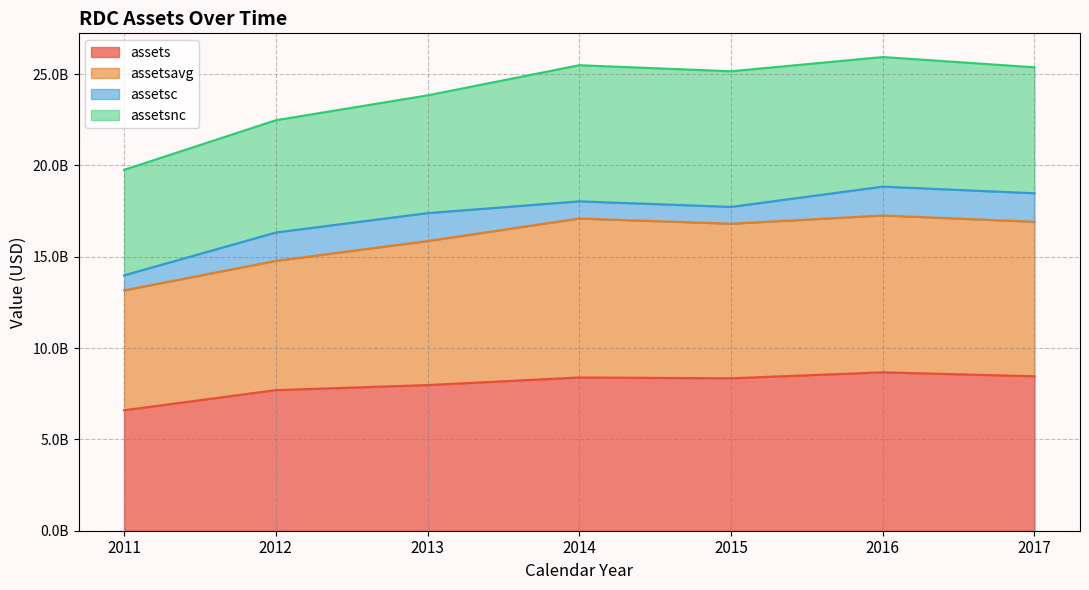

What is the sum of all assets values?

56146643000